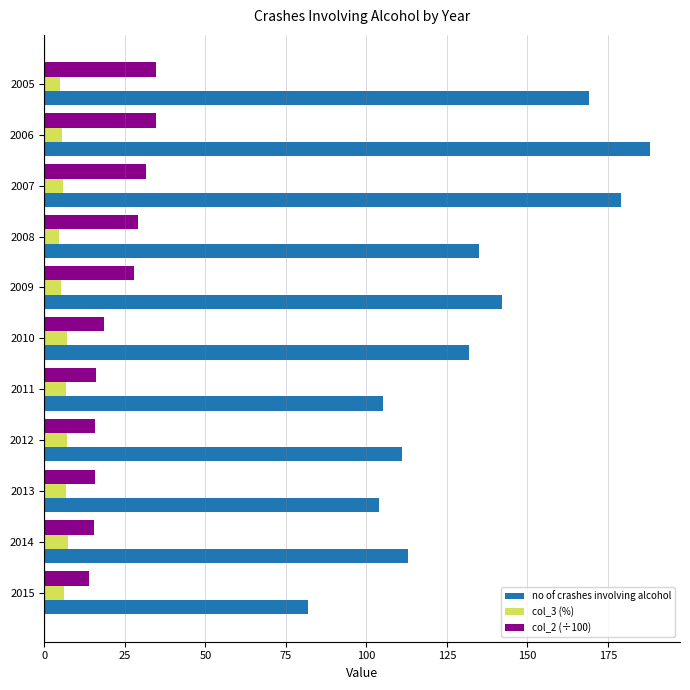

Is it true that no of crashes involving alcohol equals 82.0 at 2015?

True